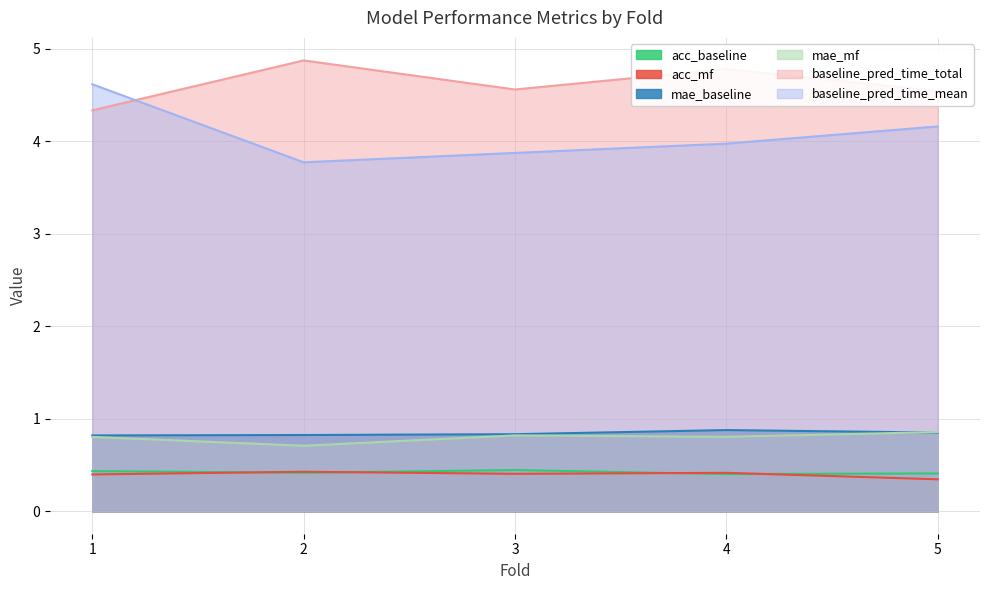

True or false: baseline_pred_time_mean has a value of 3.8 at 2.

True